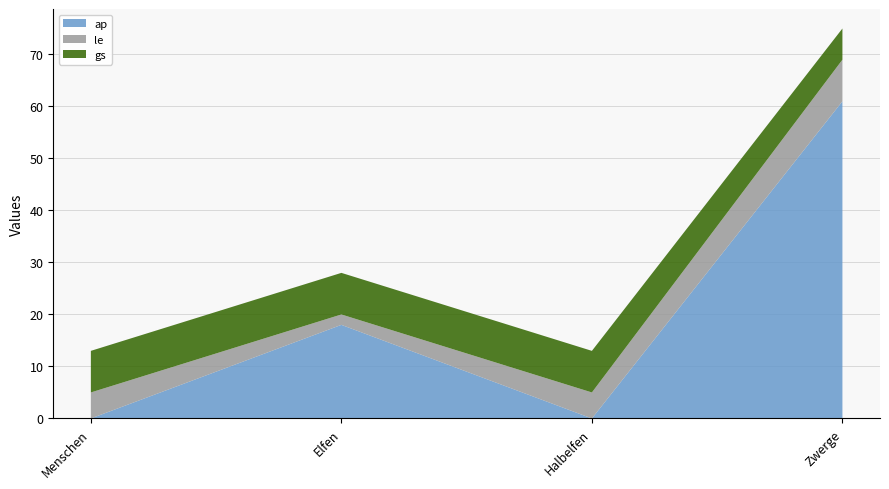

Reading left to right, transcribe all the data shown in this chart.

ap: Menschen=0	Elfen=18	Halbelfen=0	Zwerge=61
le: Menschen=5	Elfen=2	Halbelfen=5	Zwerge=8
gs: Menschen=8	Elfen=8	Halbelfen=8	Zwerge=6